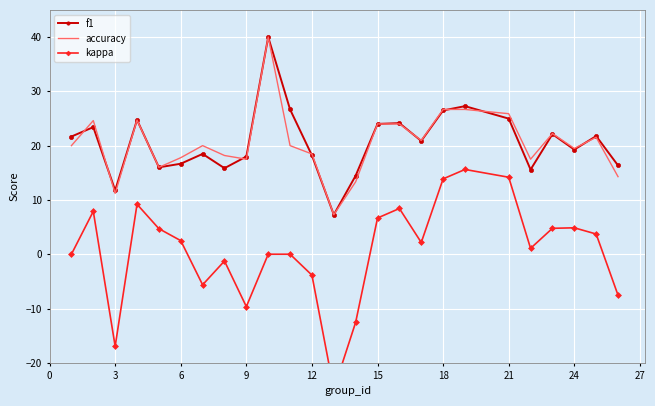

What is the maximum value for accuracy?

40.0